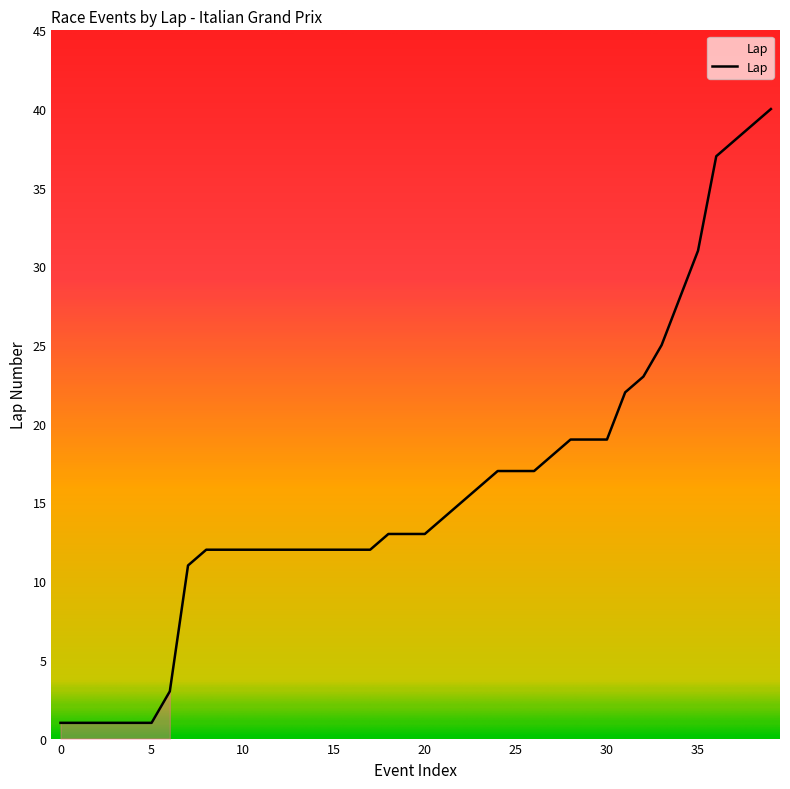

What is the sum of all values?

633